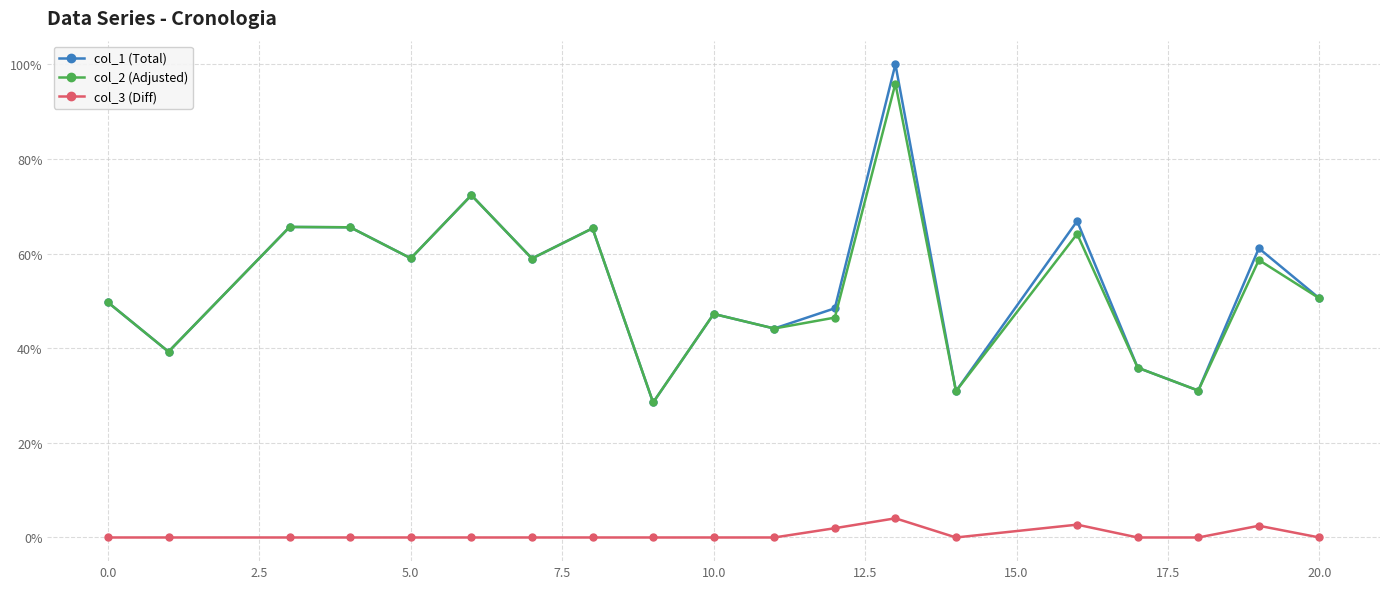

Rank the series by their maximum value, from highest to lowest.

col_1 (Total), col_2 (Adjusted), col_3 (Diff)